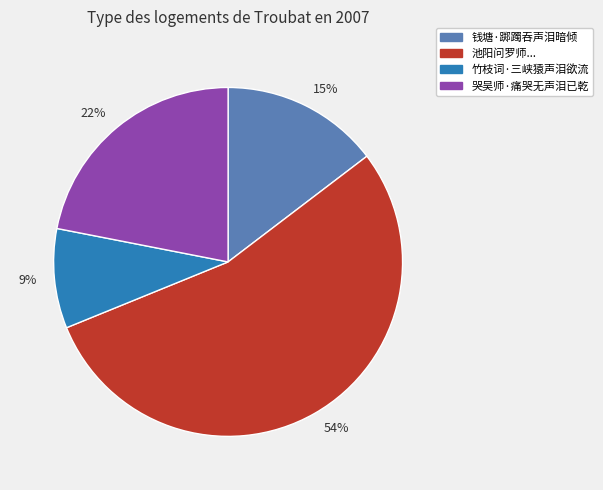

To the nearest percent, what is the average slice percentage?

25%